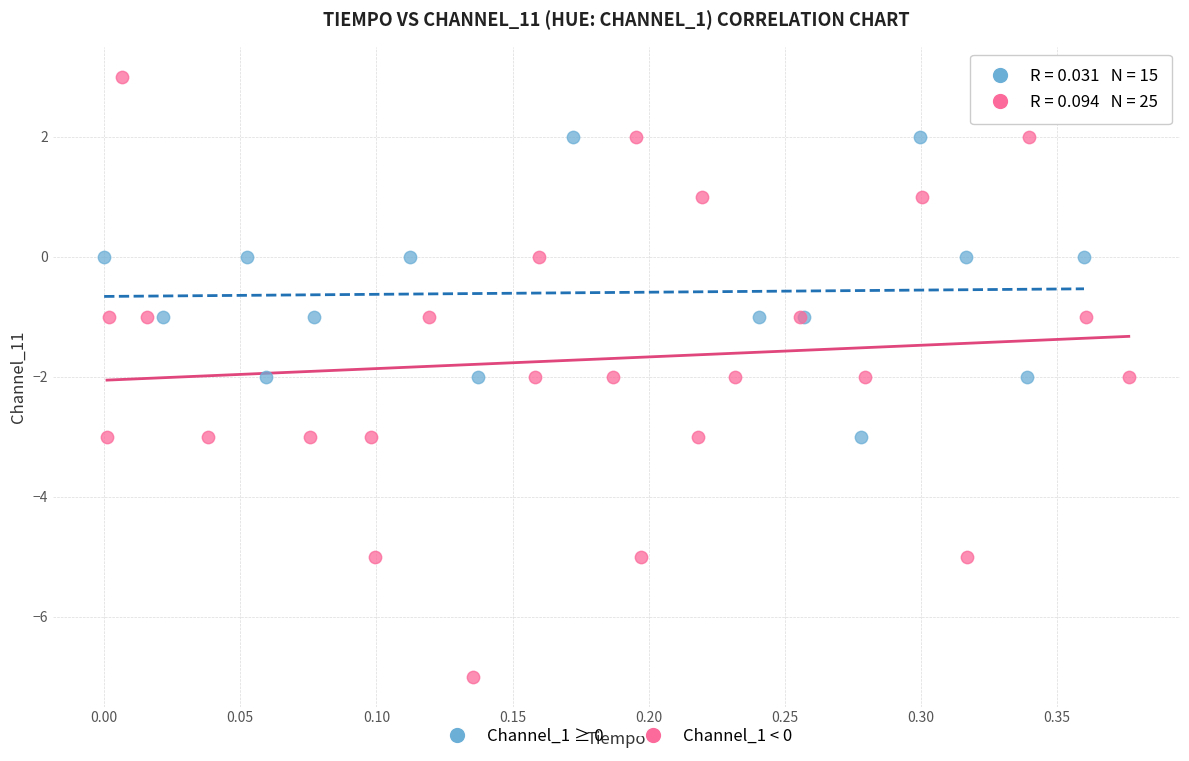

Which series reaches the minimum Y coordinate?

Channel_1 < 0